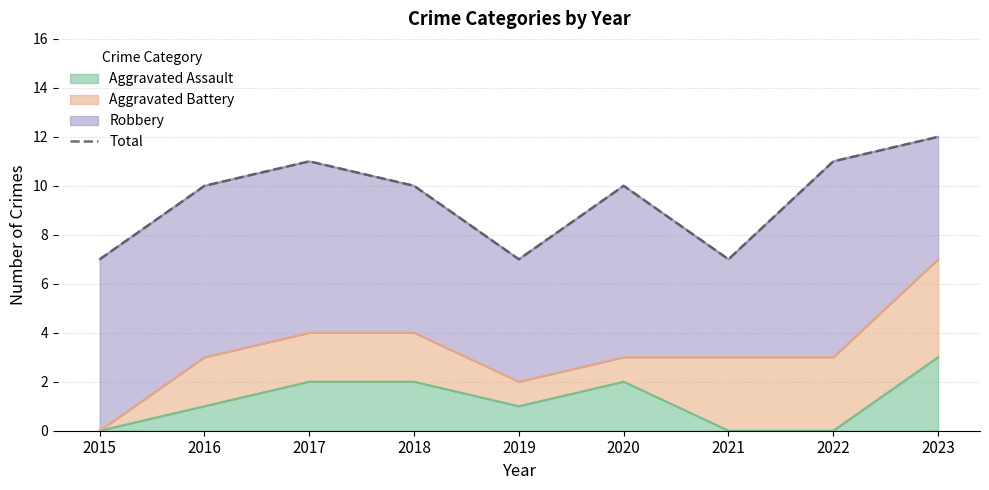

The chart shows a value of 11 at 2022. True or false?

True